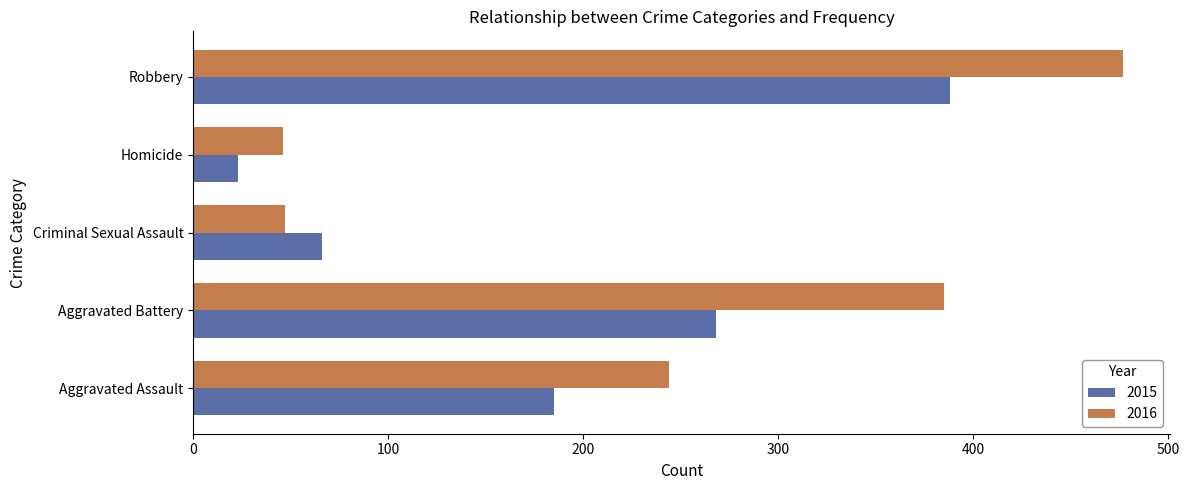

Where is 2016 nearest to the value 261?

Aggravated Assault